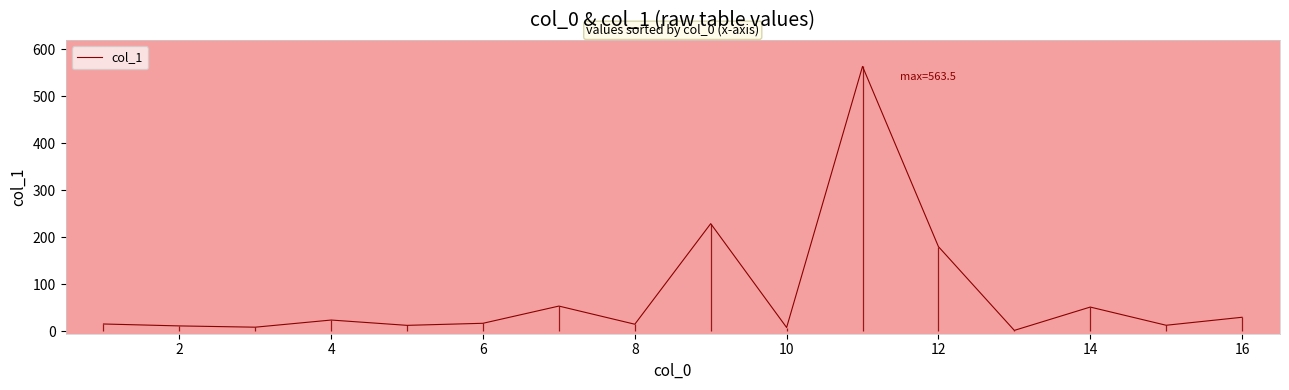

What is the sum of all values?

1237.1